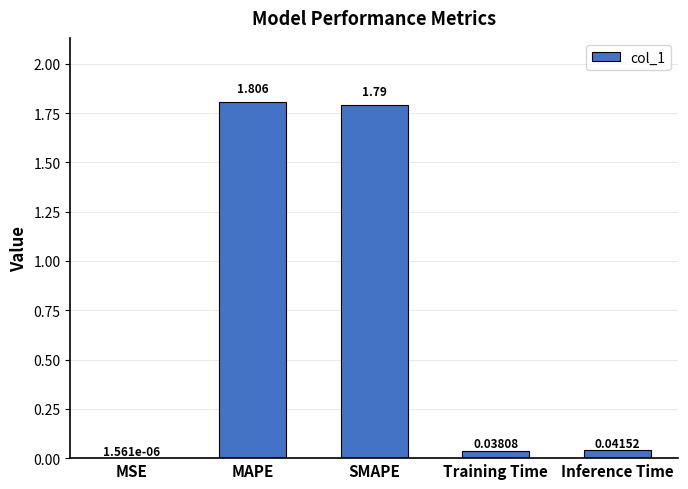

Which label corresponds to the largest value in the chart?

MAPE